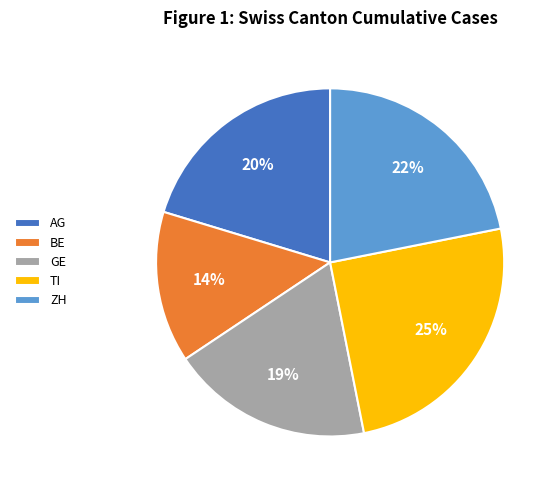

Do GE and AG together represent more than half of the pie?

No